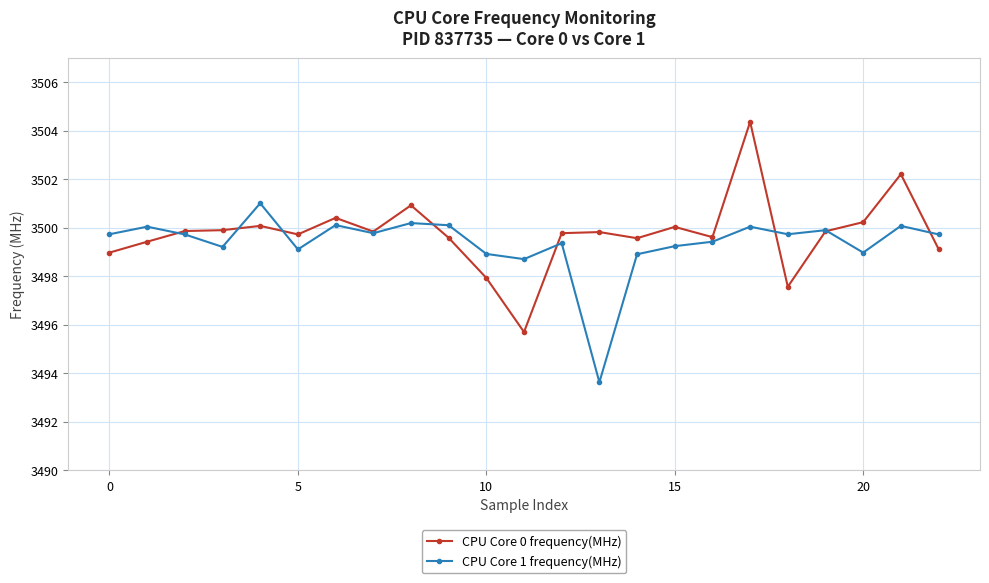

What is the value of the CPU Core 0 frequency(MHz) point at the 7th from the left?

3500.4